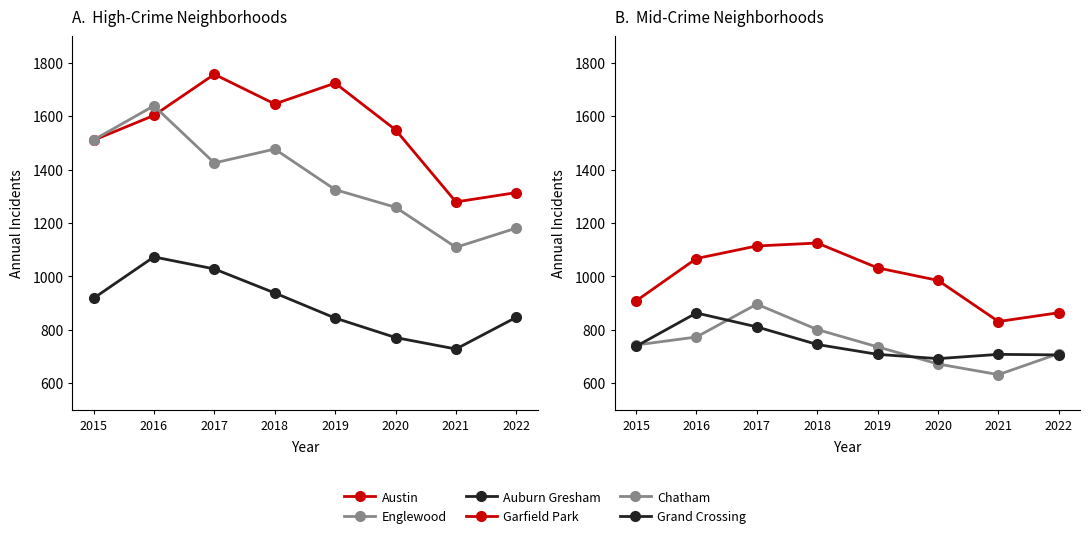

Count the number of categories in the chart.

8